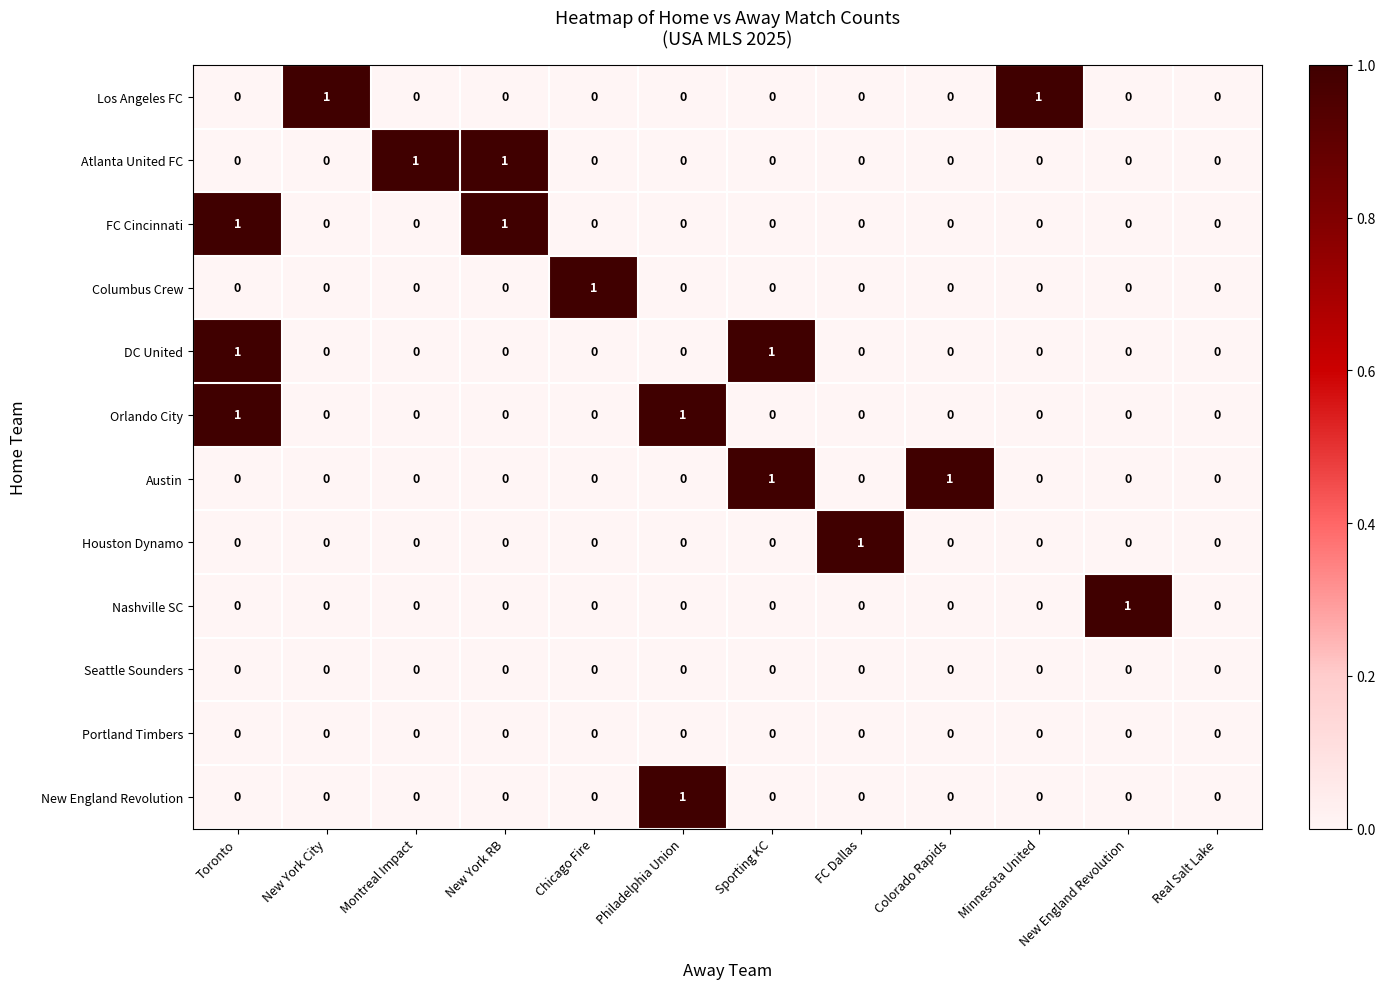

Count the DC United values in the range 0 to 1.

12